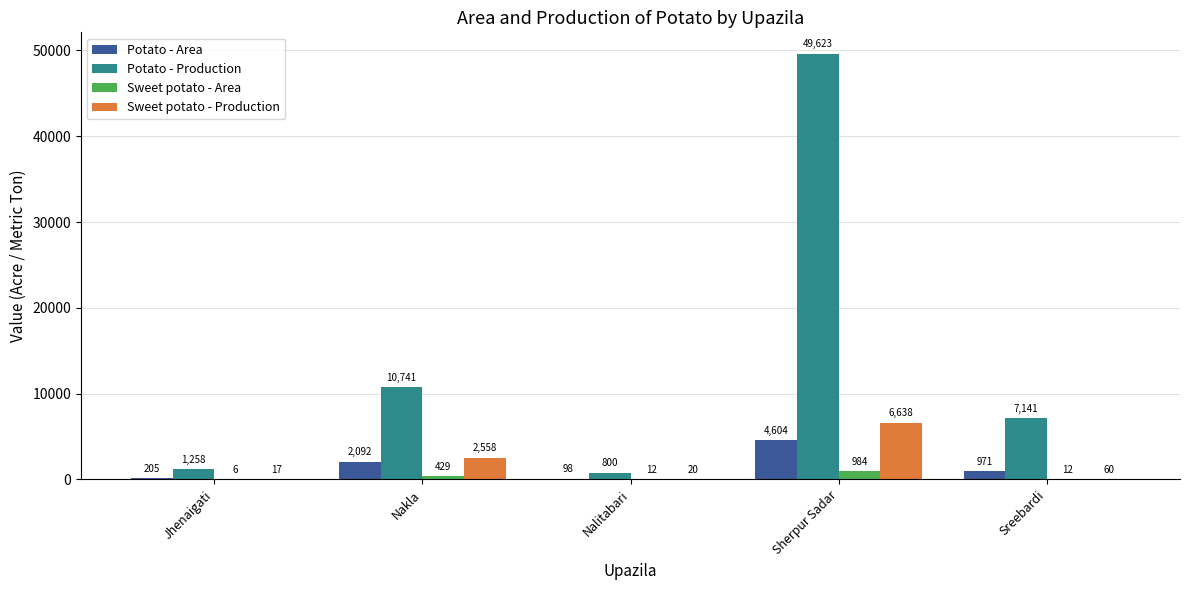

Is it true that Potato - Area equals 205.0 at Jhenaigati?

True